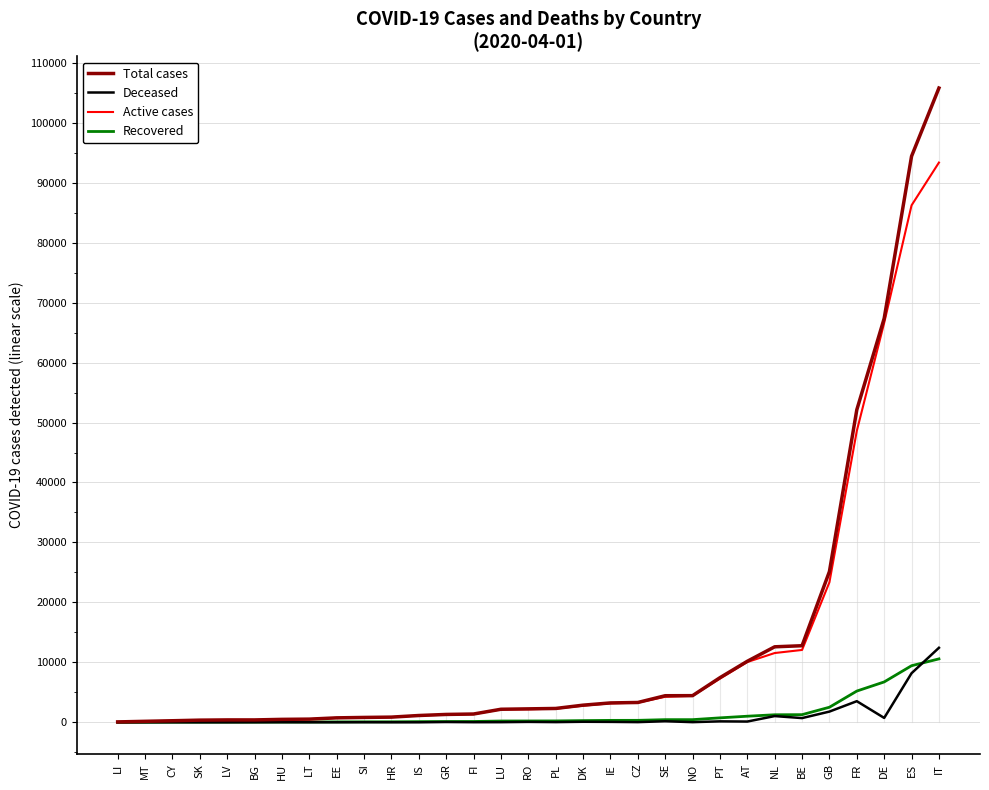

The Deceased series shows 7 at LT. True or false?

True